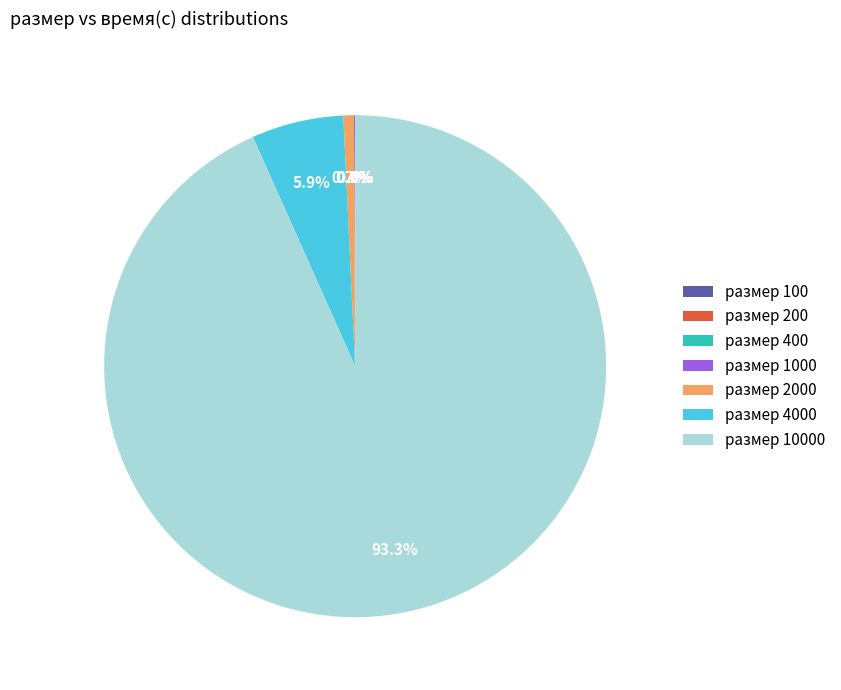

Does any single category account for the majority?

Yes